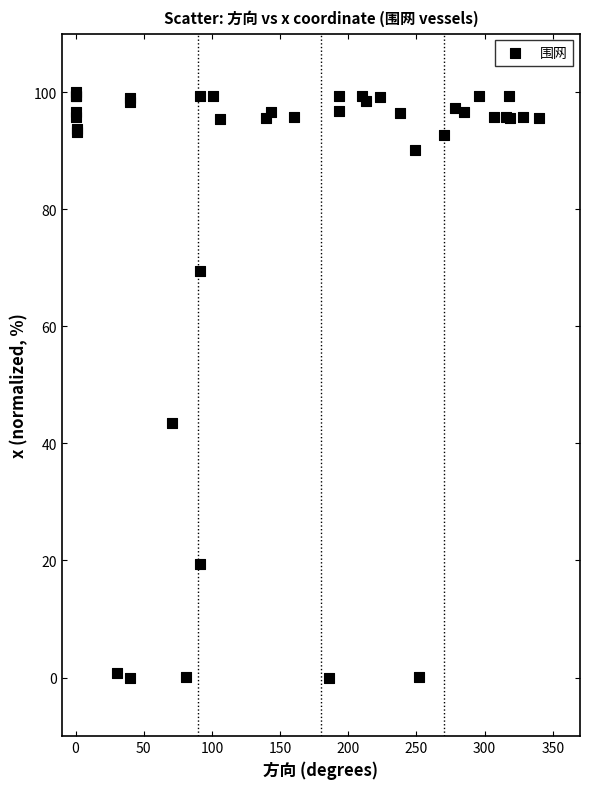

What Y value in the scatter plot is closest to 50?

43.5